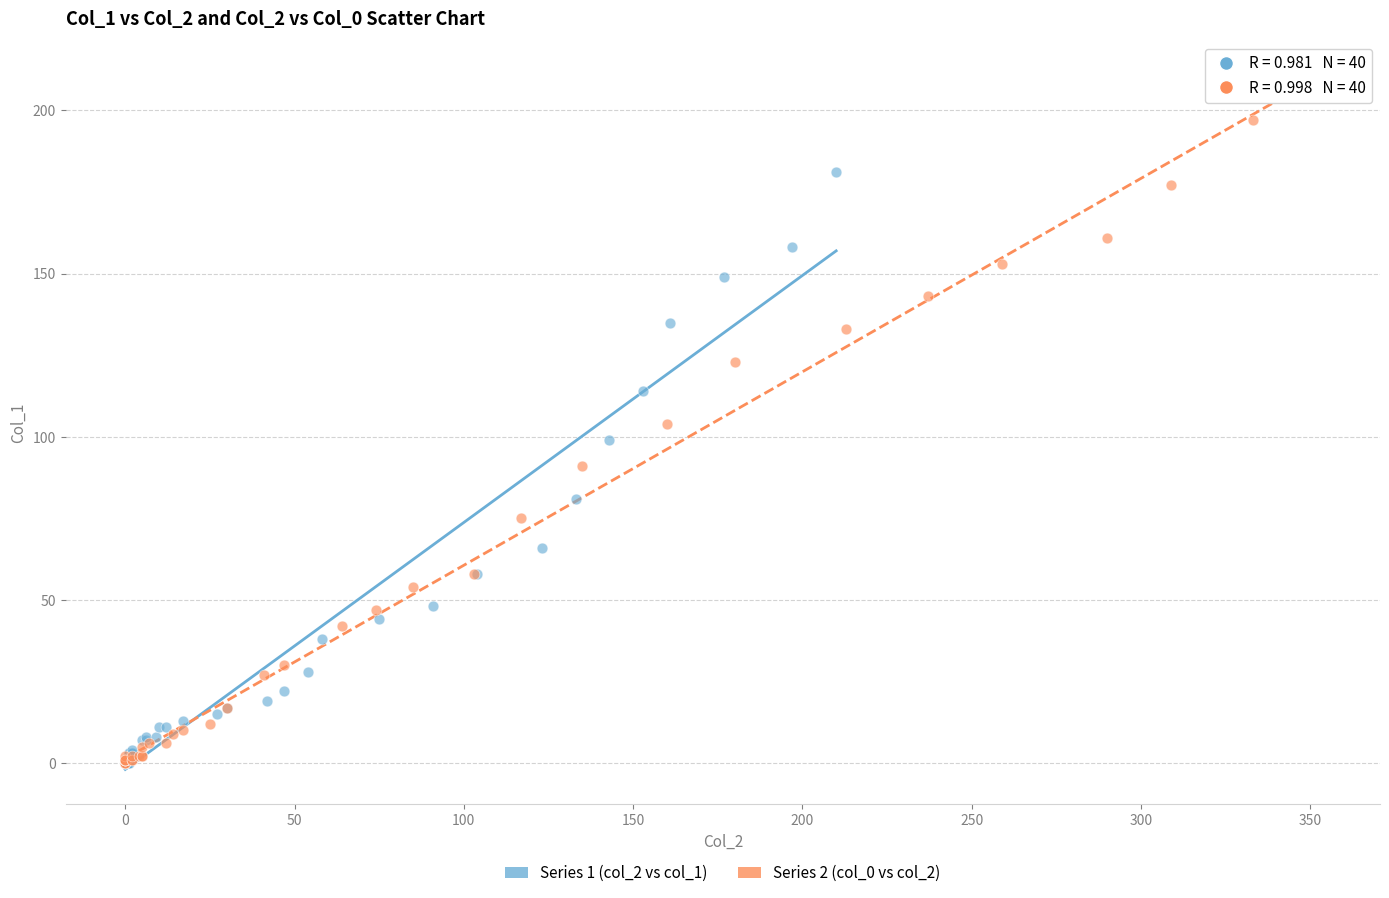

Which series has the widest spread of Y values?

Series 2 (col_0 vs col_2)